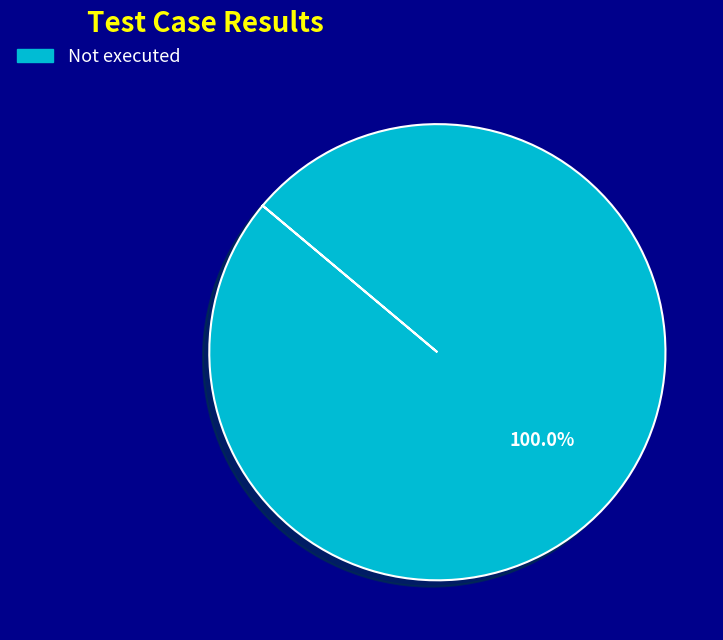

Is there any slice that represents more than half of the pie?

Yes